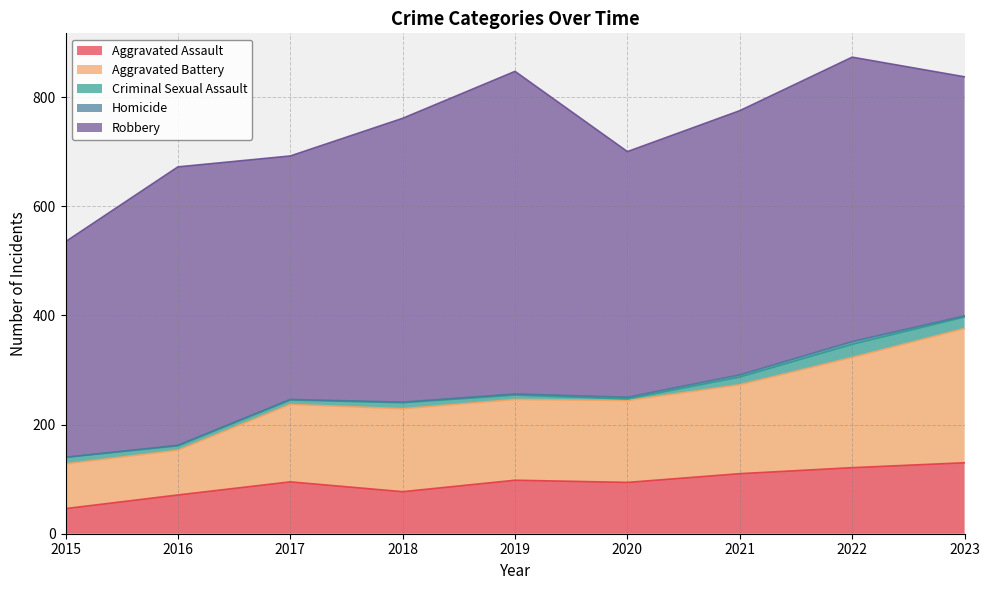

Where does the Aggravated Assault series first go above 95?

2019